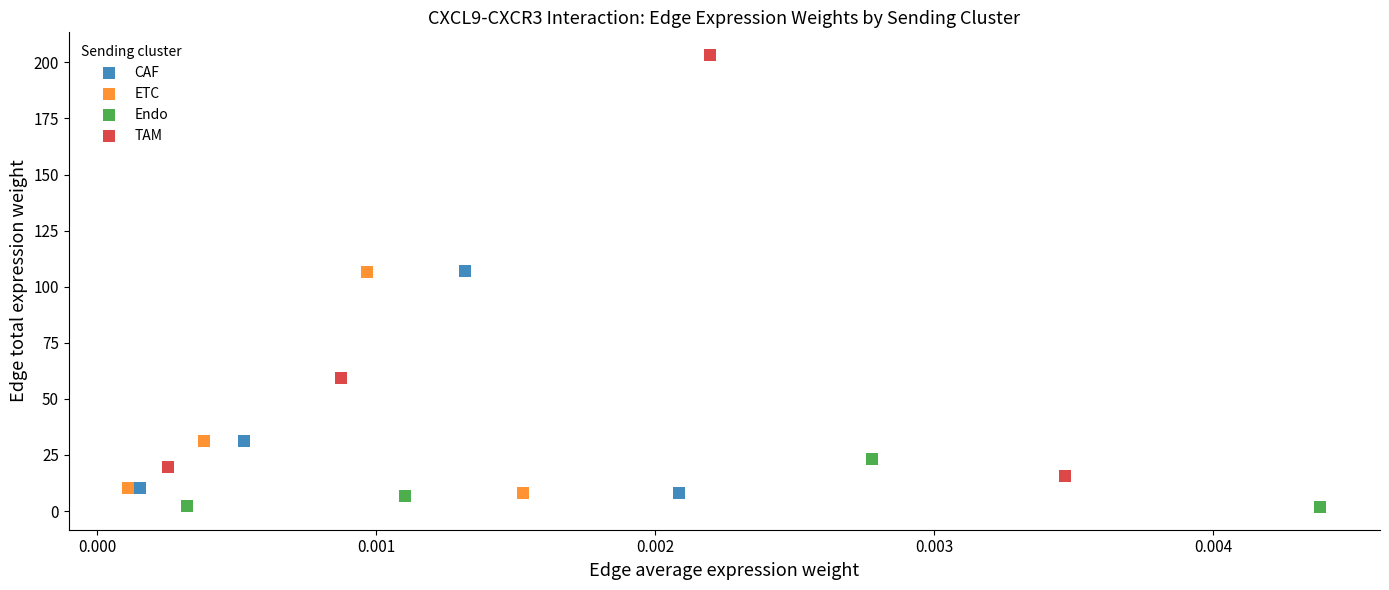

Which series has the widest spread of Y values?

TAM